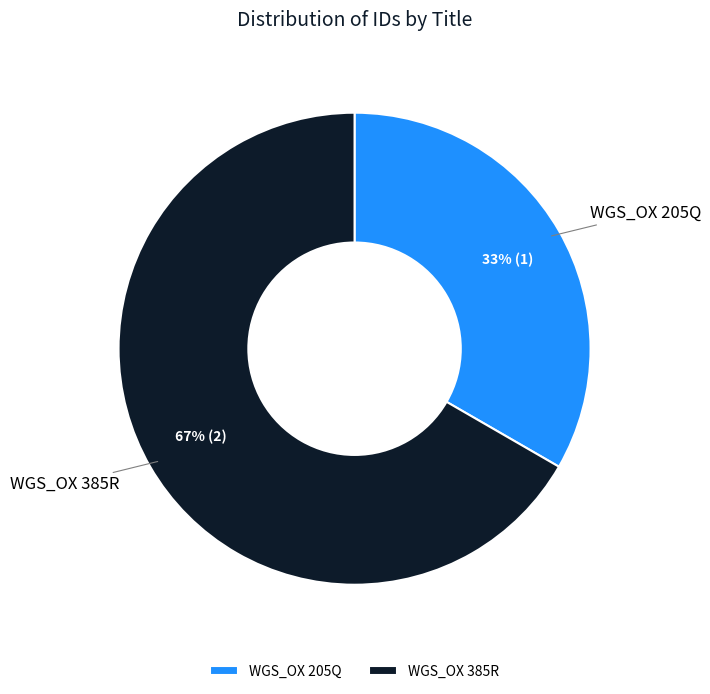

How many segments does this pie chart have?

2